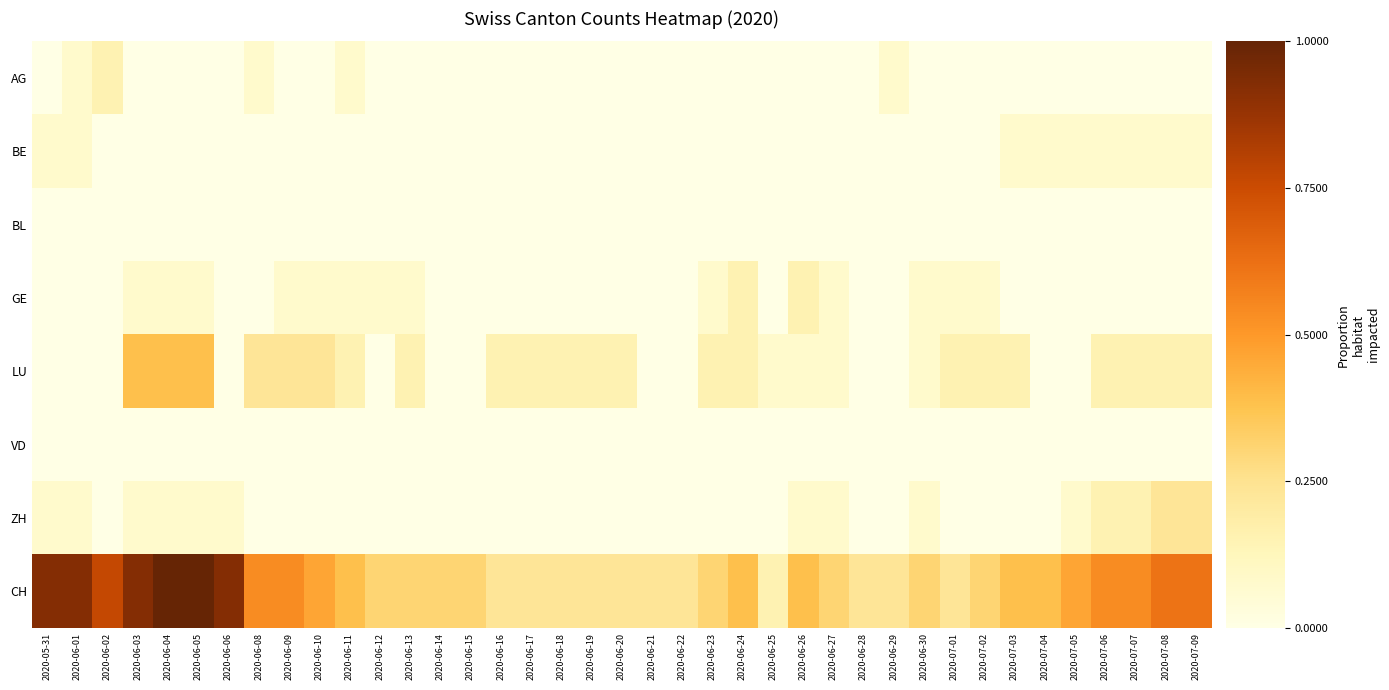

Which has a higher value, 2020-07-01 or 2020-06-10?

2020-07-01